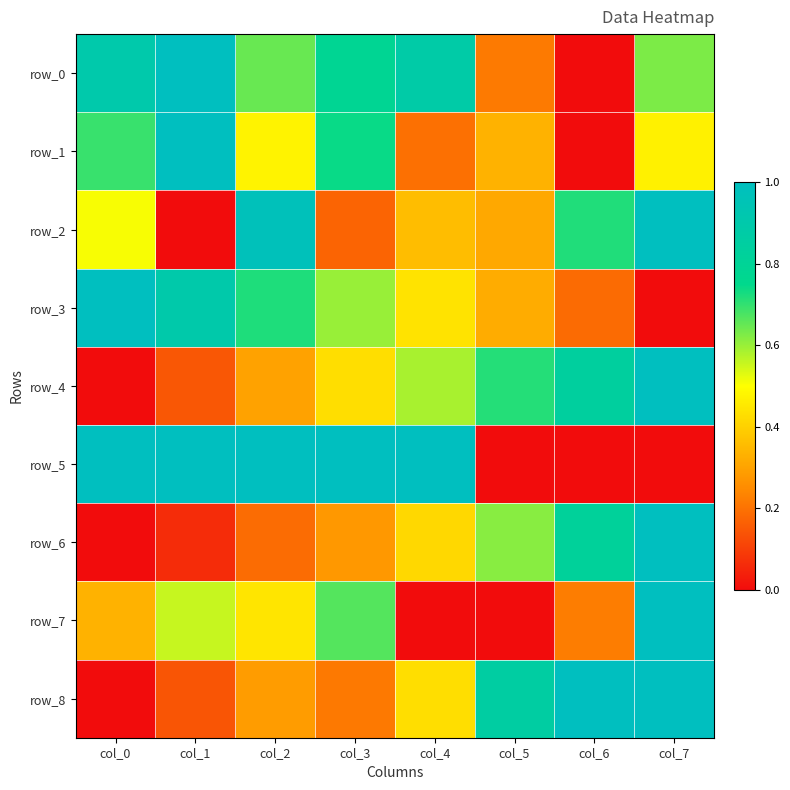

What is the average value of the row_0 series?

0.6